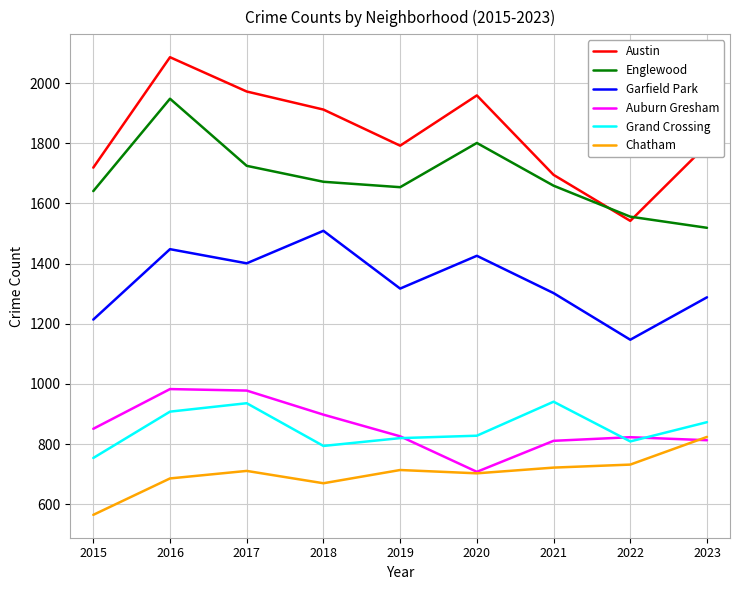

True or false: Englewood and Austin intersect in this chart.

True